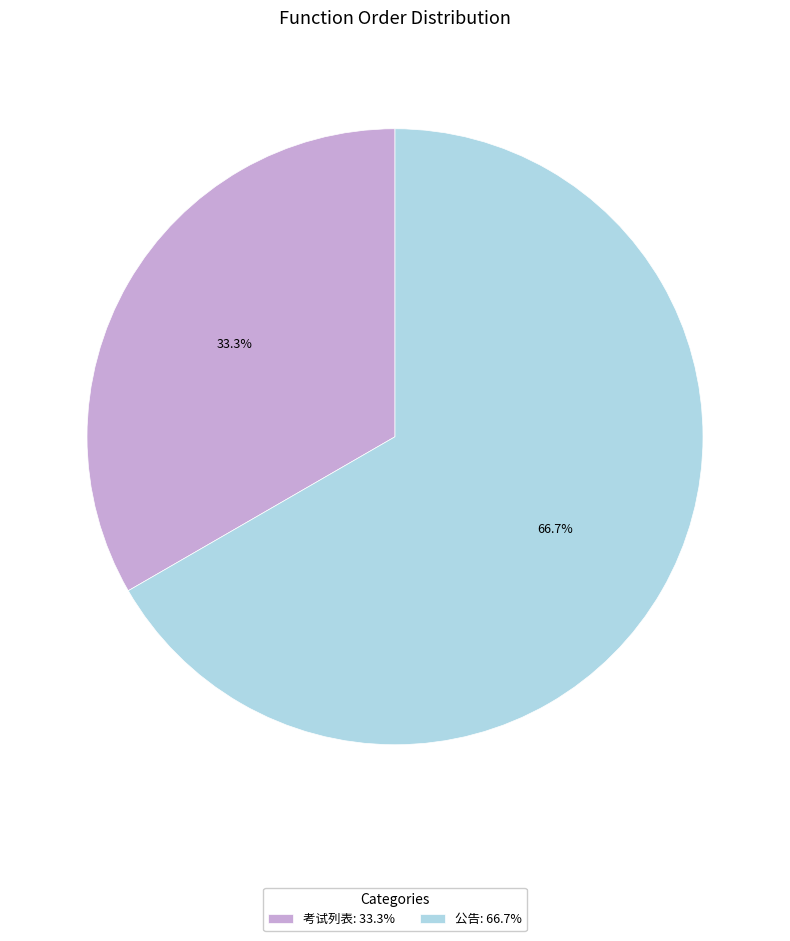

To the nearest percent, what percentage of the pie is 公告?

67%